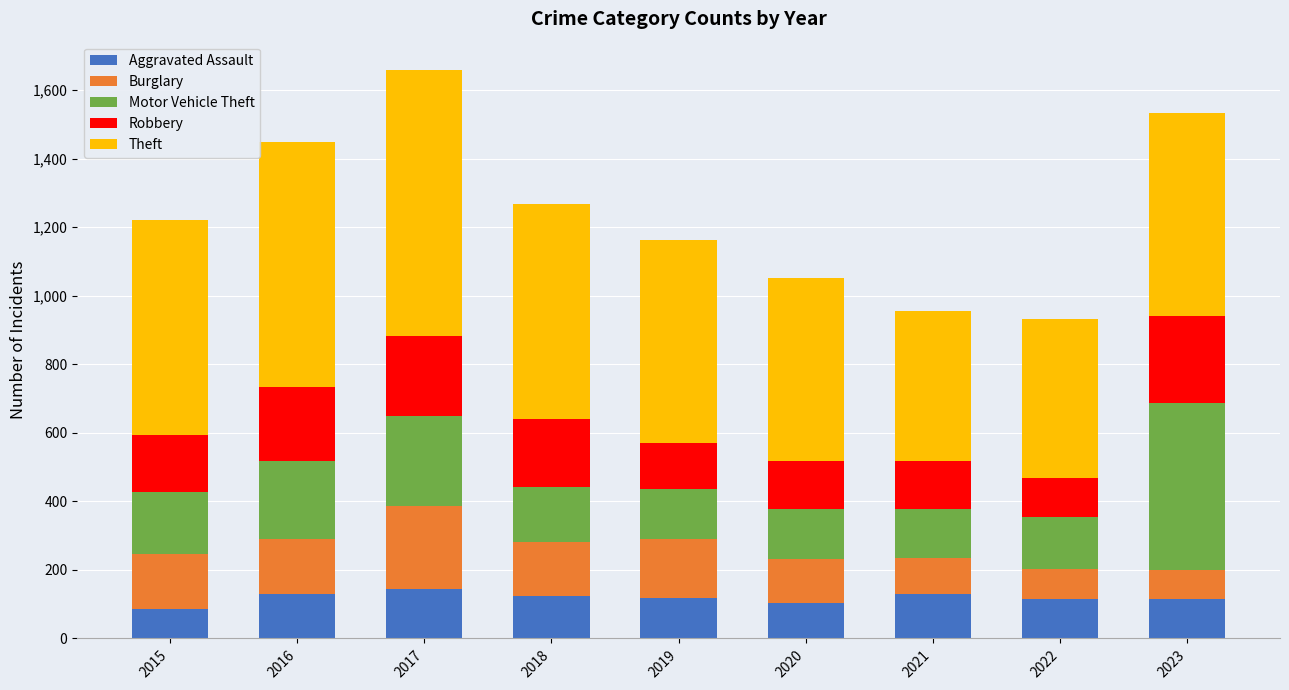

What is the difference between the Aggravated Assault values at 2020 and 2017?

42